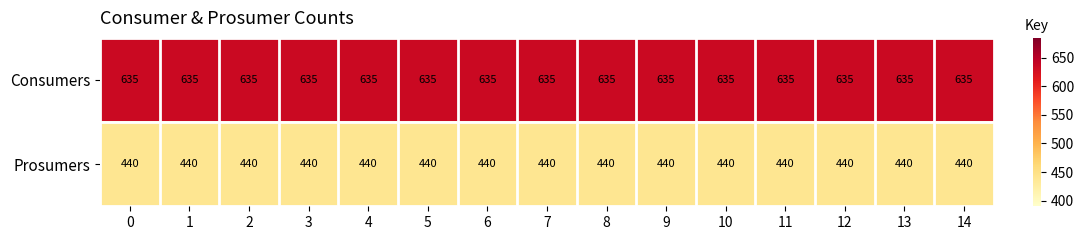

How many distinct data groups are displayed?

2